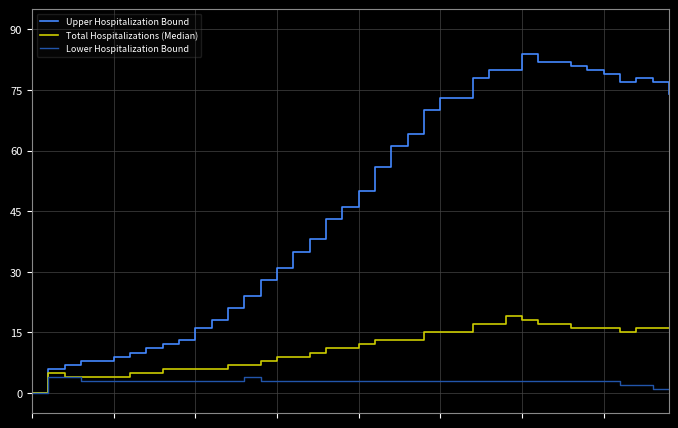

Which series has the largest total across all categories?

Upper Hospitalization Bound